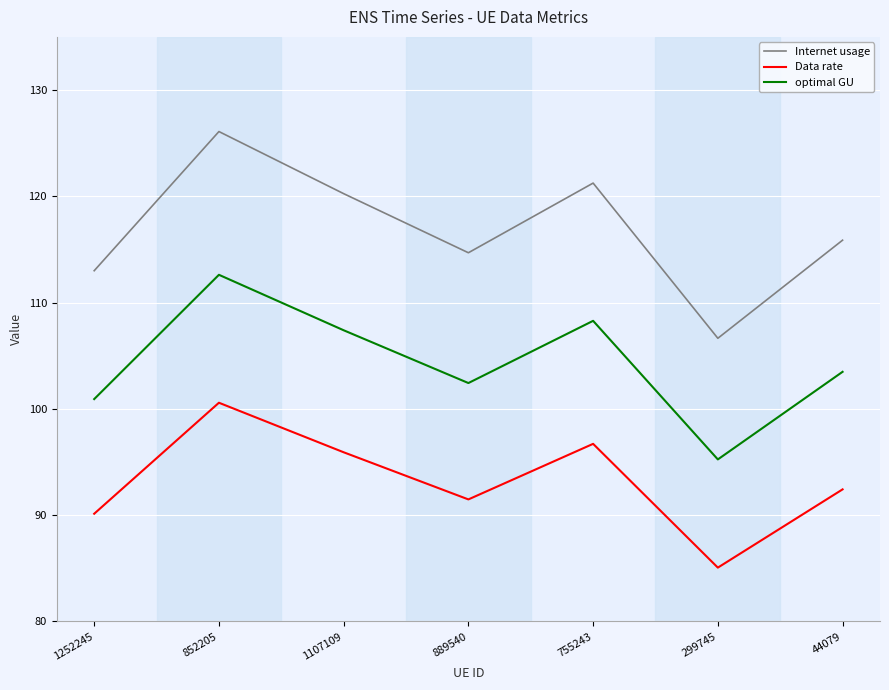

What is the difference between the second highest and minimum values in the Internet usage series?

14.6